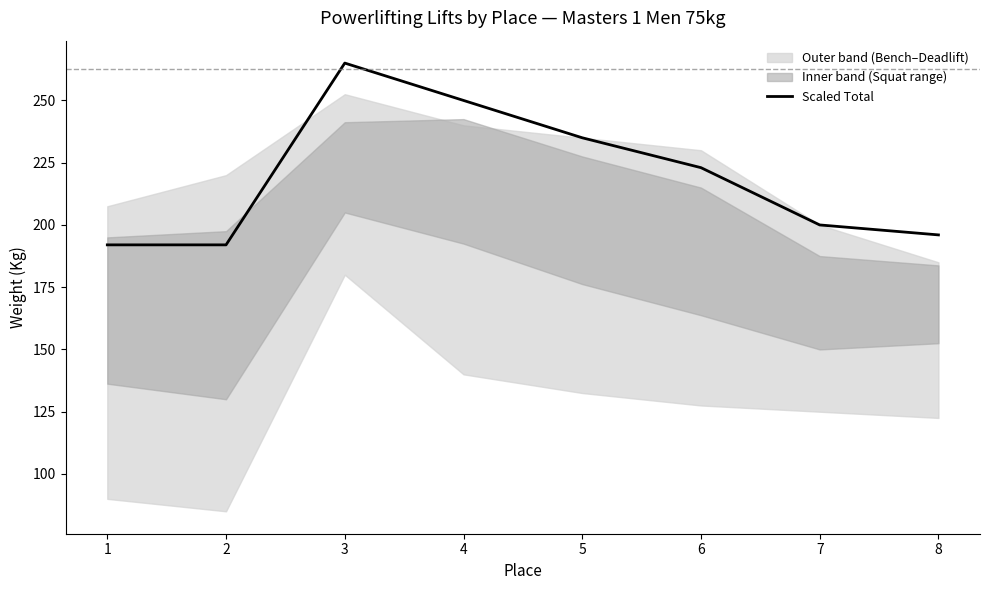

What is the difference between the values at 8 and 7?

4